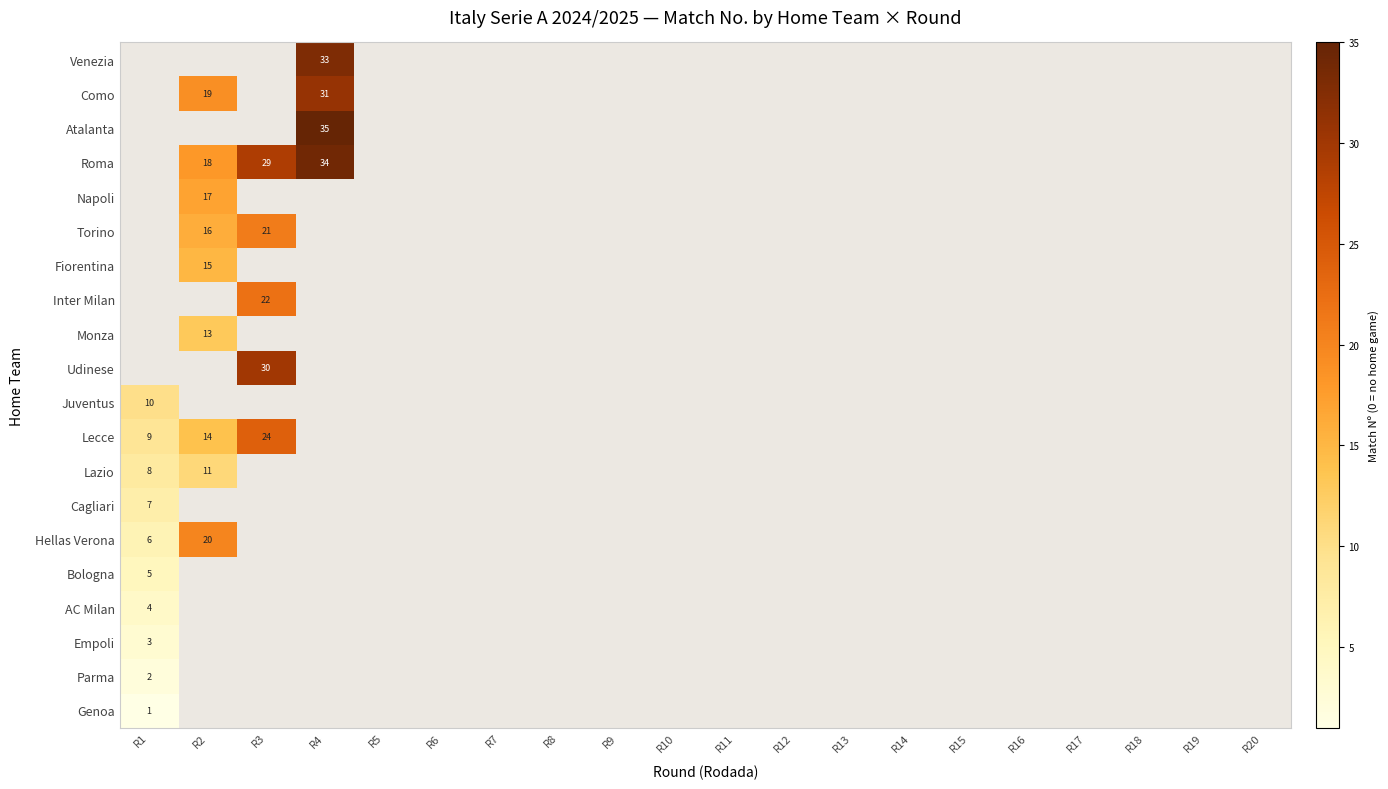

What is the sum of all Como values?

50